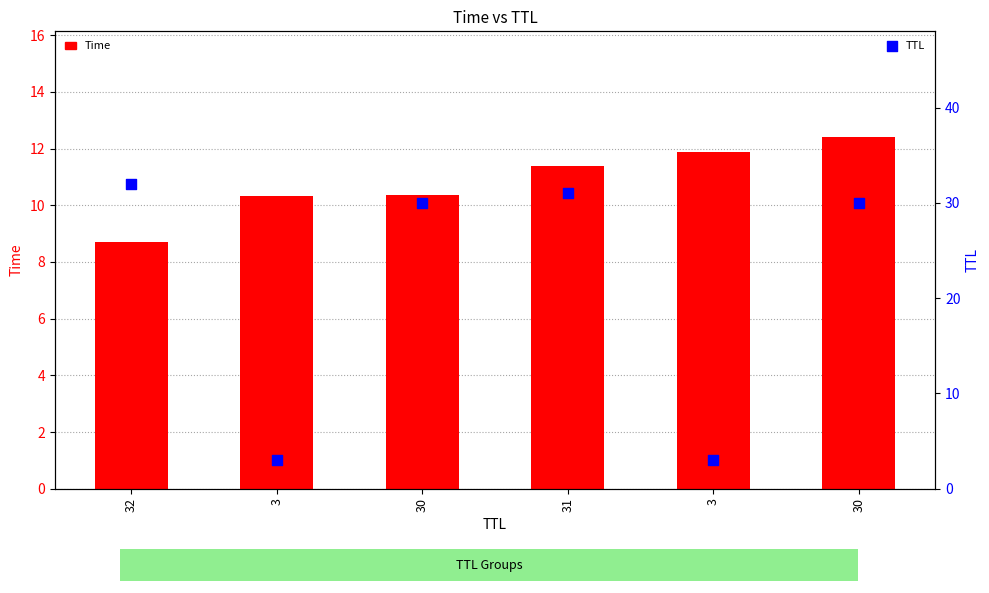

Which series reaches the minimum Y coordinate?

TTL